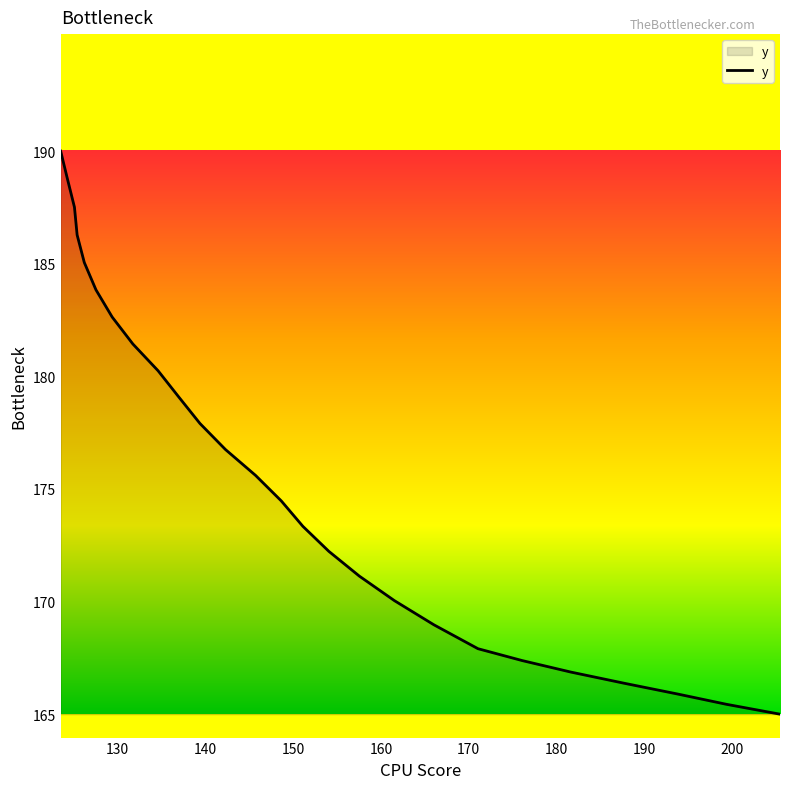

Is this an area chart (filled region under the line)?

Yes